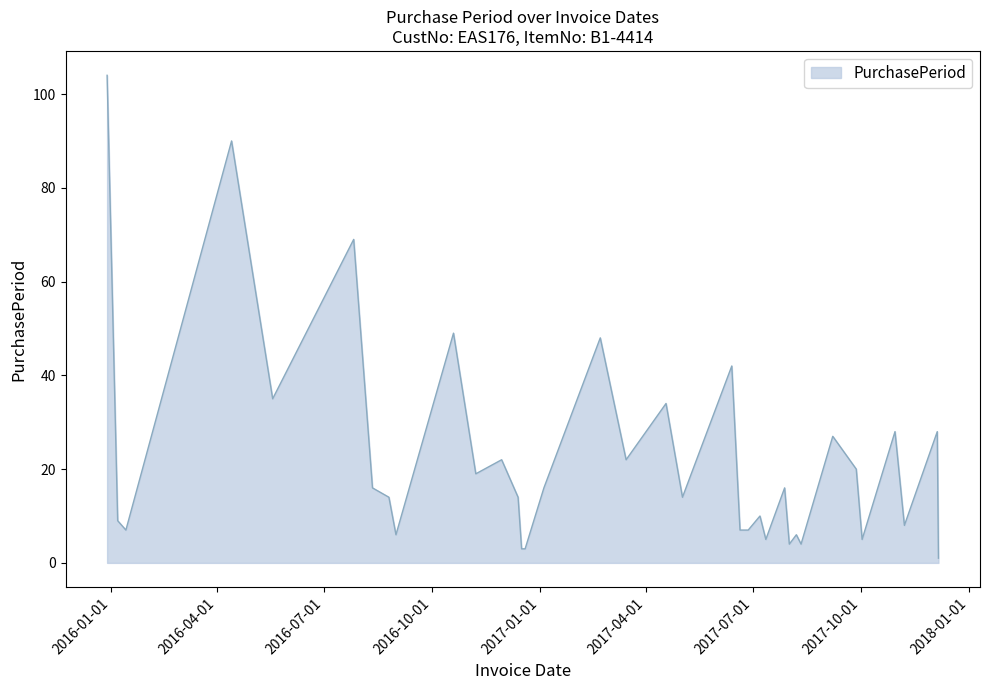

What is the greatest value displayed?

104